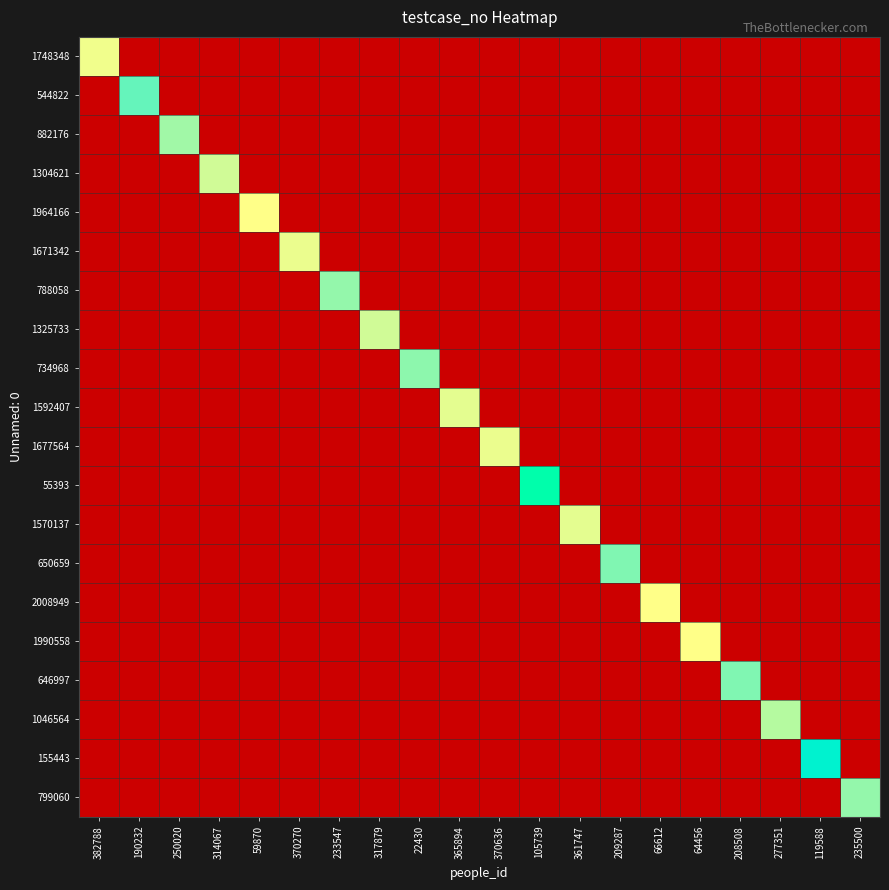

How many series are shown in this chart?

20